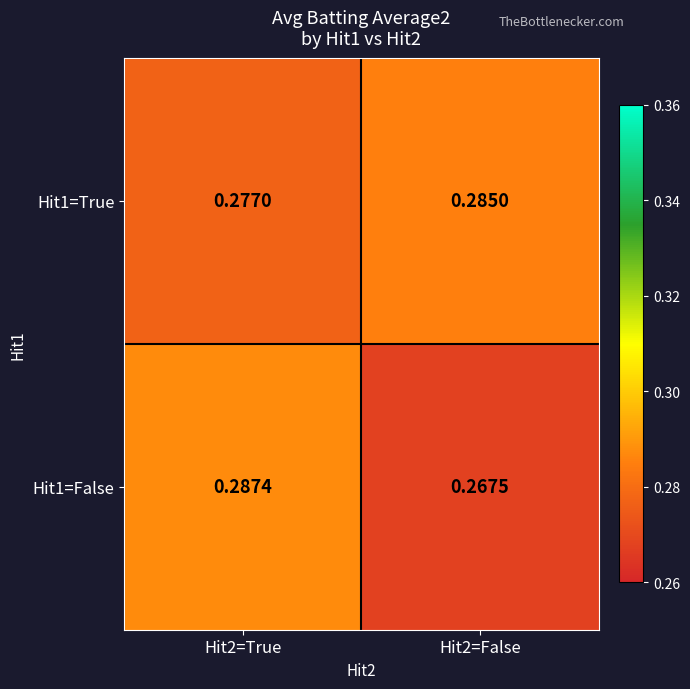

Reading left to right, extract all data points from this chart.

Hit1=True: Hit2=True=0.3	Hit2=False=0.3
Hit1=False: Hit2=True=0.3	Hit2=False=0.3